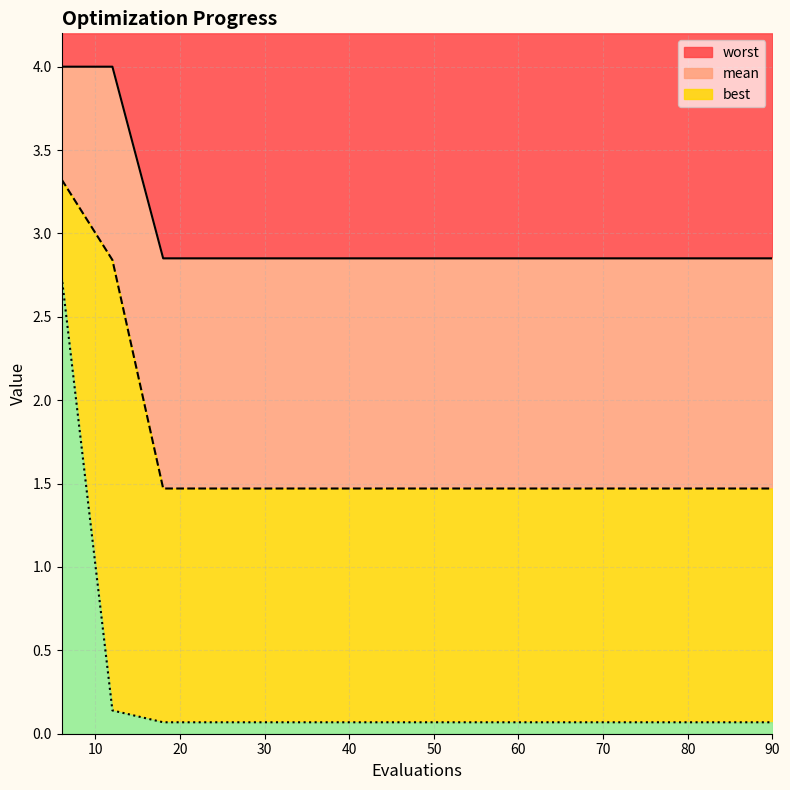

How many distinct data groups are displayed?

3